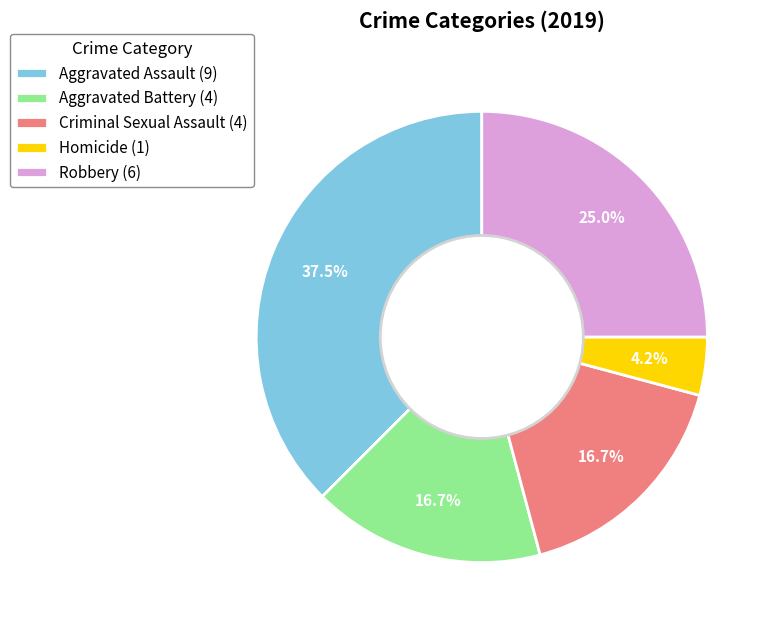

Is it true that Criminal Sexual Assault is 29% of the pie?

False